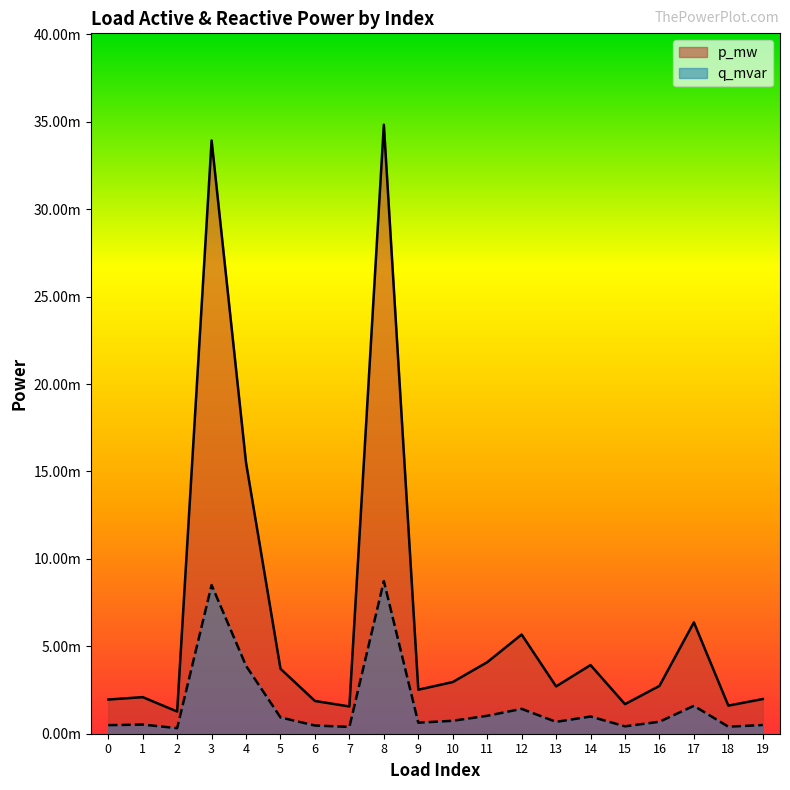

Between 9 and 11, which series saw the biggest shift?

p_mw